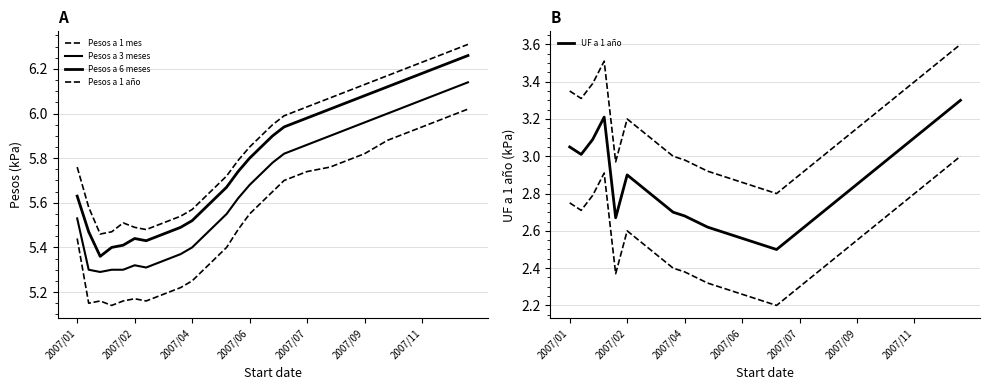

What is the label of the 14th point from the left?

13